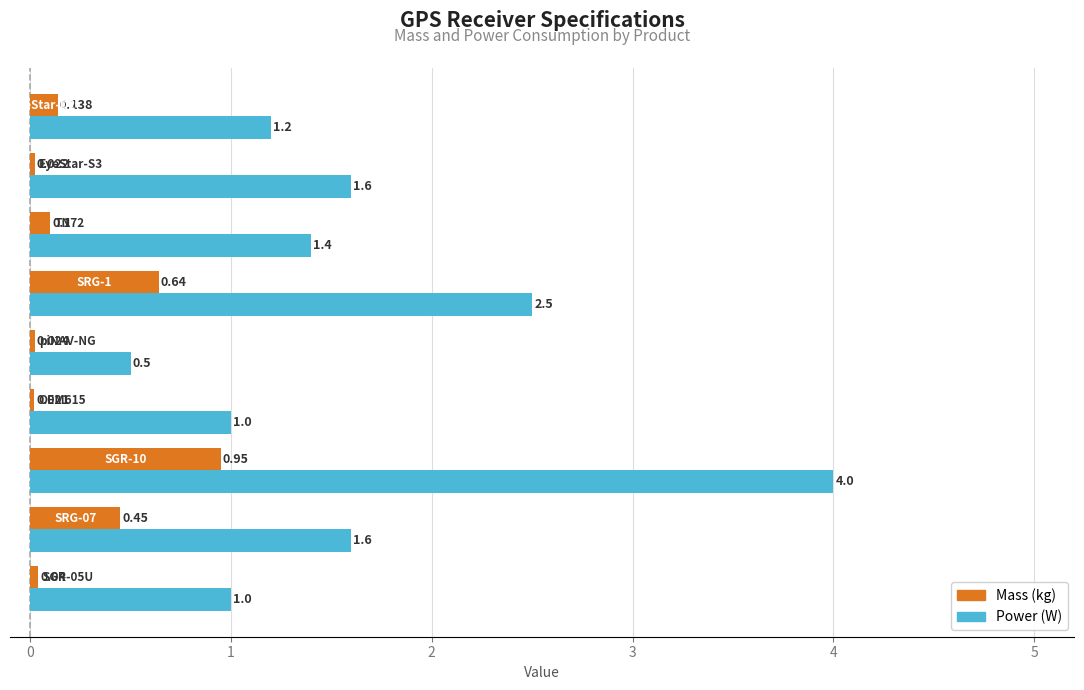

Is the value of Power (W) at piNAV-NG greater than the value of Mass (kg) at SGR-10?

No